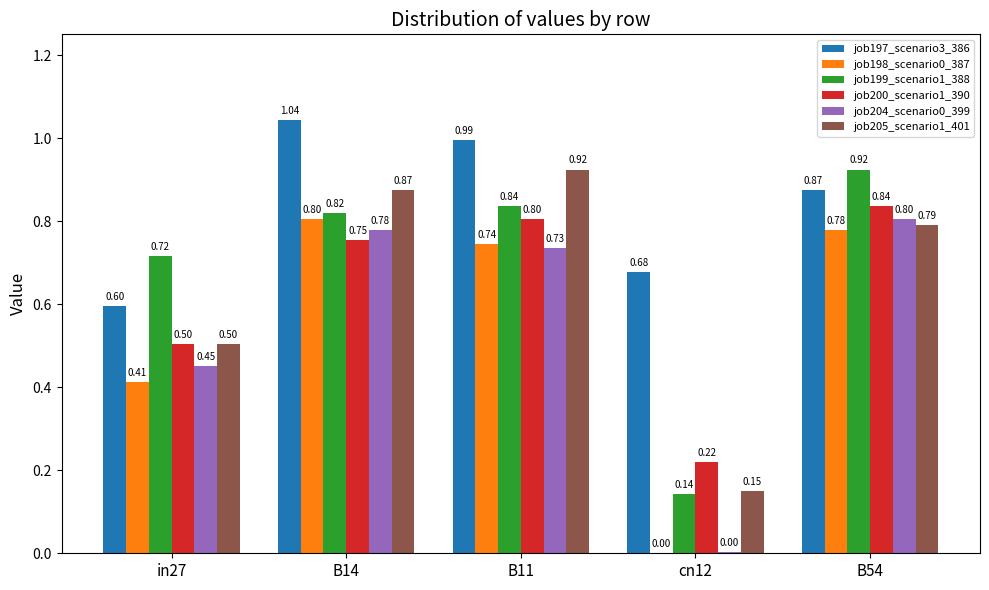

What is the highest value of the job204_scenario0_399 series?

0.8